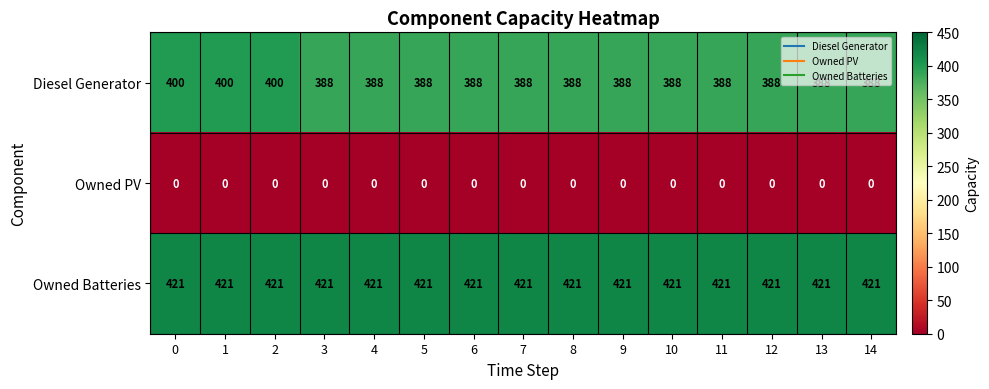

What is the greatest value displayed?

421